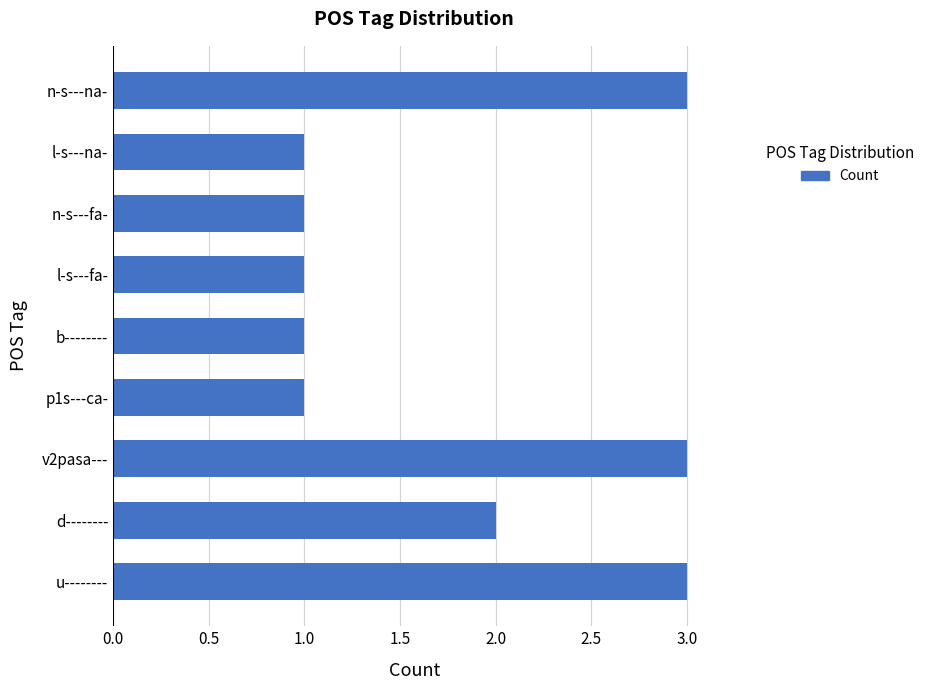

Are the bars grouped side by side (vs. stacked)?

No